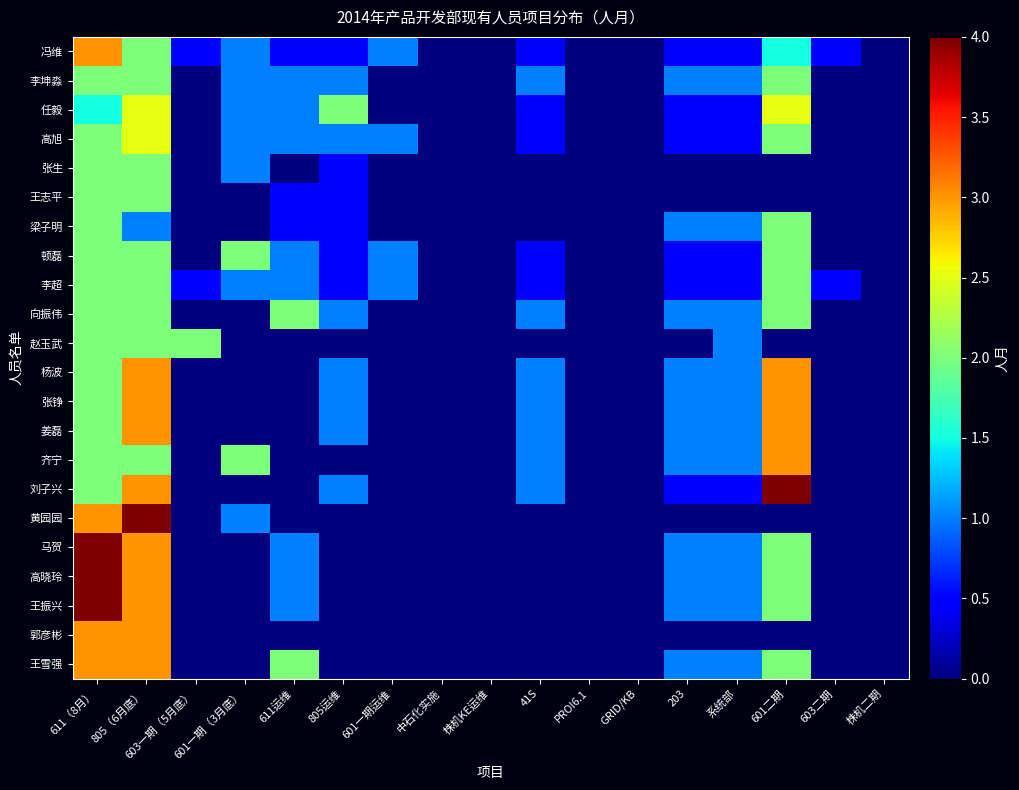

How many distinct data groups are displayed?

22